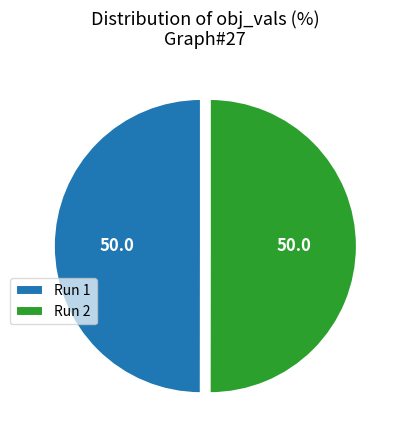

True or false: Run 1 accounts for 50% of the total.

True